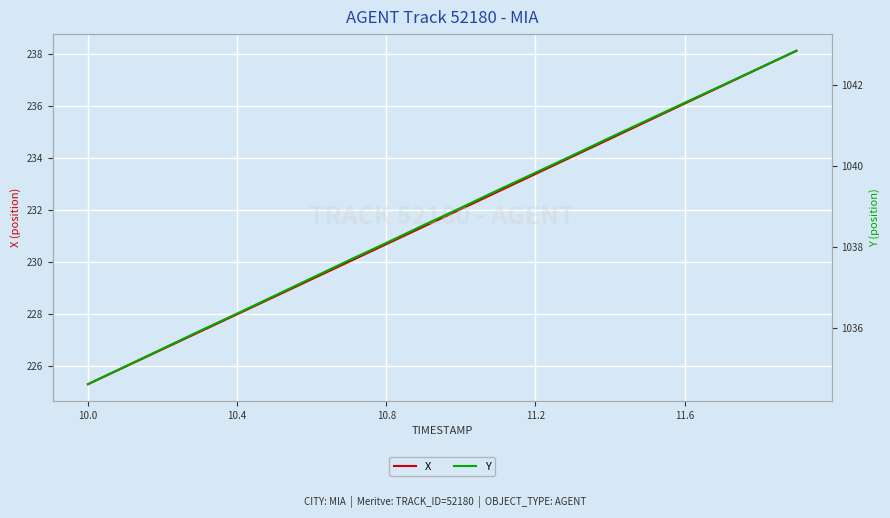

At which label does X reach its minimum?

10.0